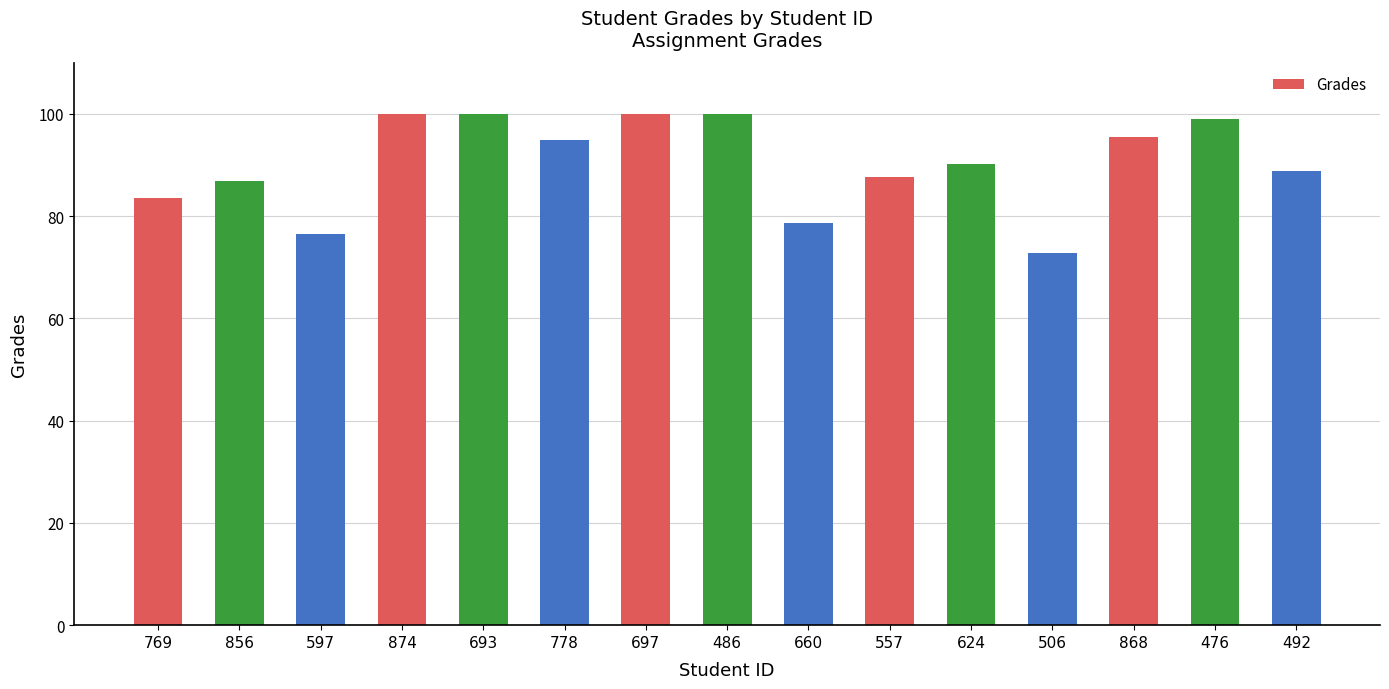

True or false: the data shows 72.7 at 506.

True